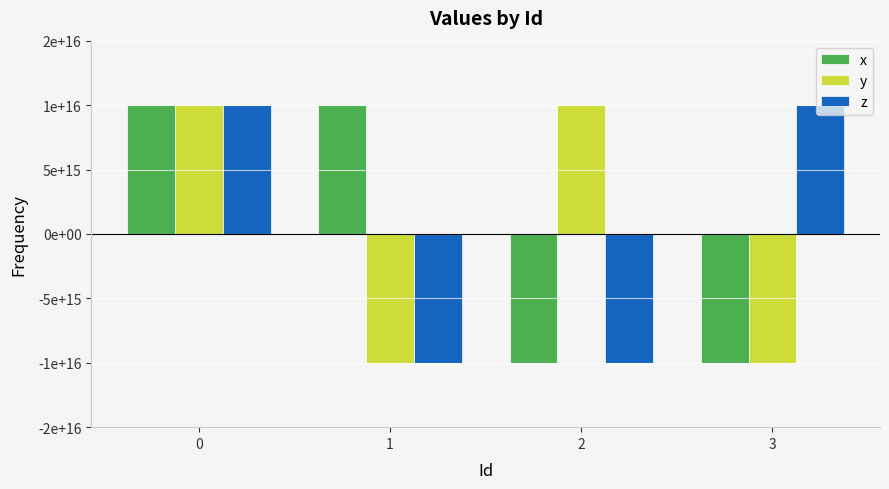

Reading left to right, list all the values displayed in this chart.

x: 0=10000000000000000	1=10000000000000000	2=-10000000000000000	3=-10000000000000000
y: 0=10000000000000000	1=-10000000000000000	2=10000000000000000	3=-10000000000000000
z: 0=10000000000000000	1=-10000000000000000	2=-10000000000000000	3=10000000000000000